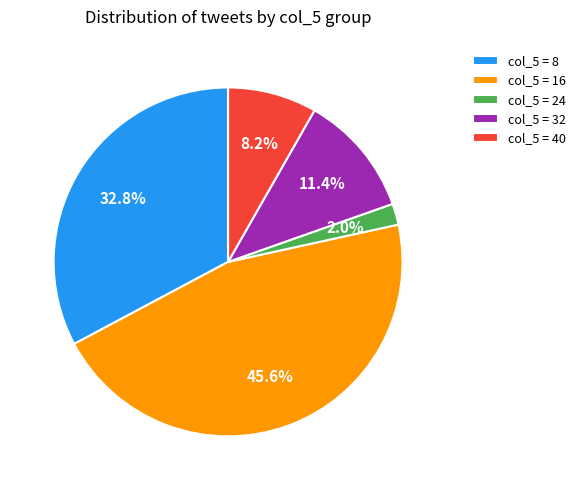

Between col_5 = 8 and col_5 = 16, which is larger?

col_5 = 16